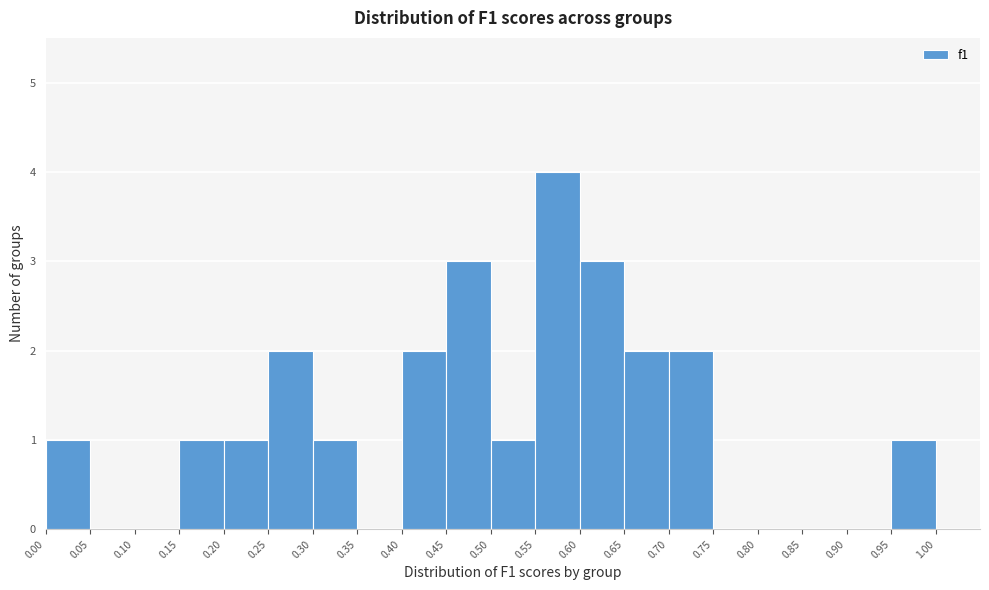

Reading left to right, list every bar in this chart as the range it spans on the x-axis followed by its height. The values are not printed on the chart, so give them approximately, as read against the axis.

0.00 to 0.05: 1
0.05 to 0.10: 0
0.10 to 0.15: 0
0.15 to 0.20: 1
0.20 to 0.25: 1
0.25 to 0.30: 2
0.30 to 0.35: 1
0.35 to 0.40: 0
0.40 to 0.45: 2
0.45 to 0.50: 3
0.50 to 0.55: 1
0.55 to 0.60: 4
0.60 to 0.65: 3
0.65 to 0.70: 2
0.70 to 0.75: 2
0.75 to 0.80: 0
0.80 to 0.85: 0
0.85 to 0.90: 0
0.90 to 0.95: 0
0.95 to 1.00: 1